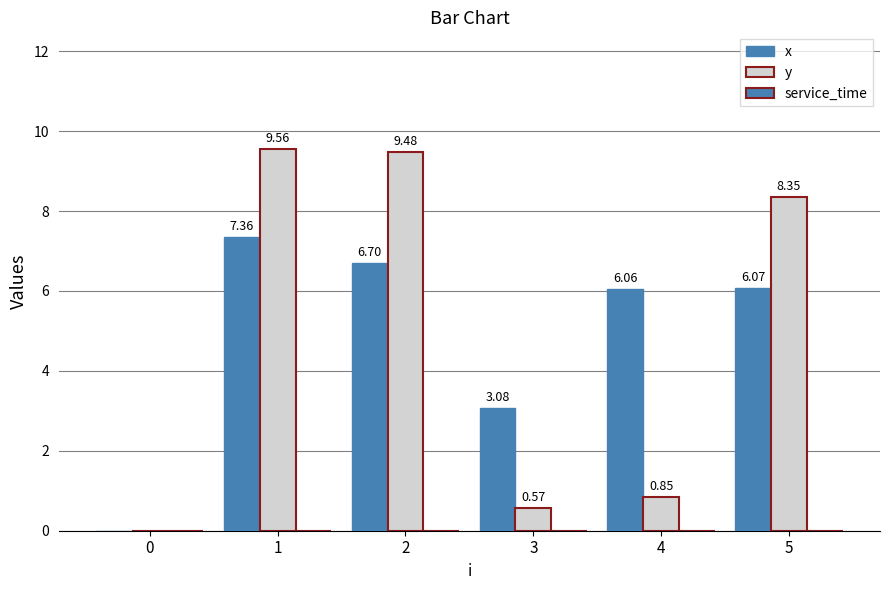

How many groups of bars are there?

6